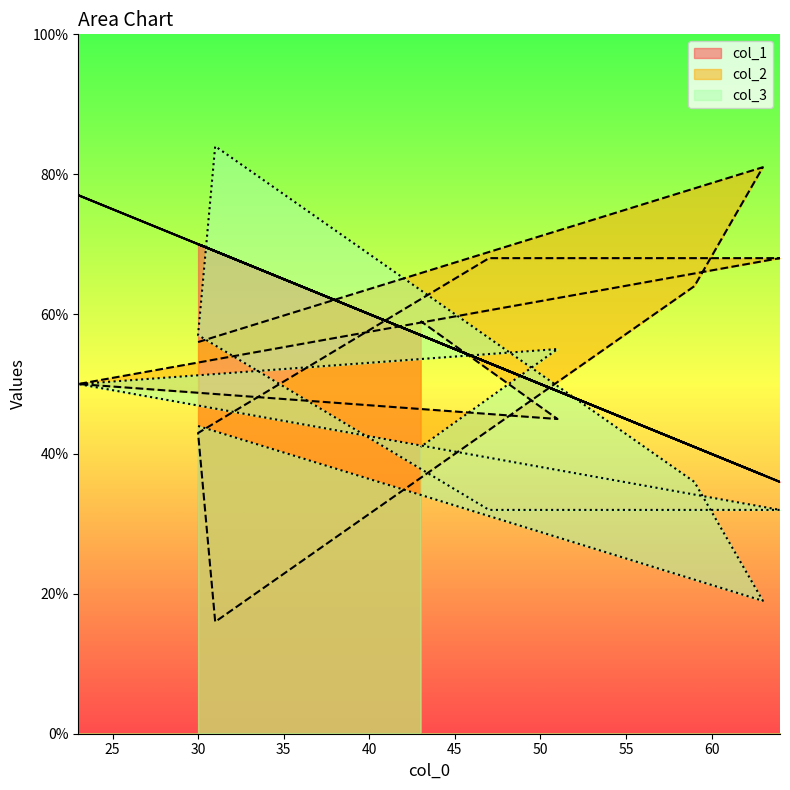

Reading left to right, transcribe all the data shown in this chart.

col_1: 70	37	41	69	70	53	36	77	49	57
col_2: 56	81	64	16	43	68	68	50	45	59
col_3: 44	19	36	84	57	32	32	50	55	41